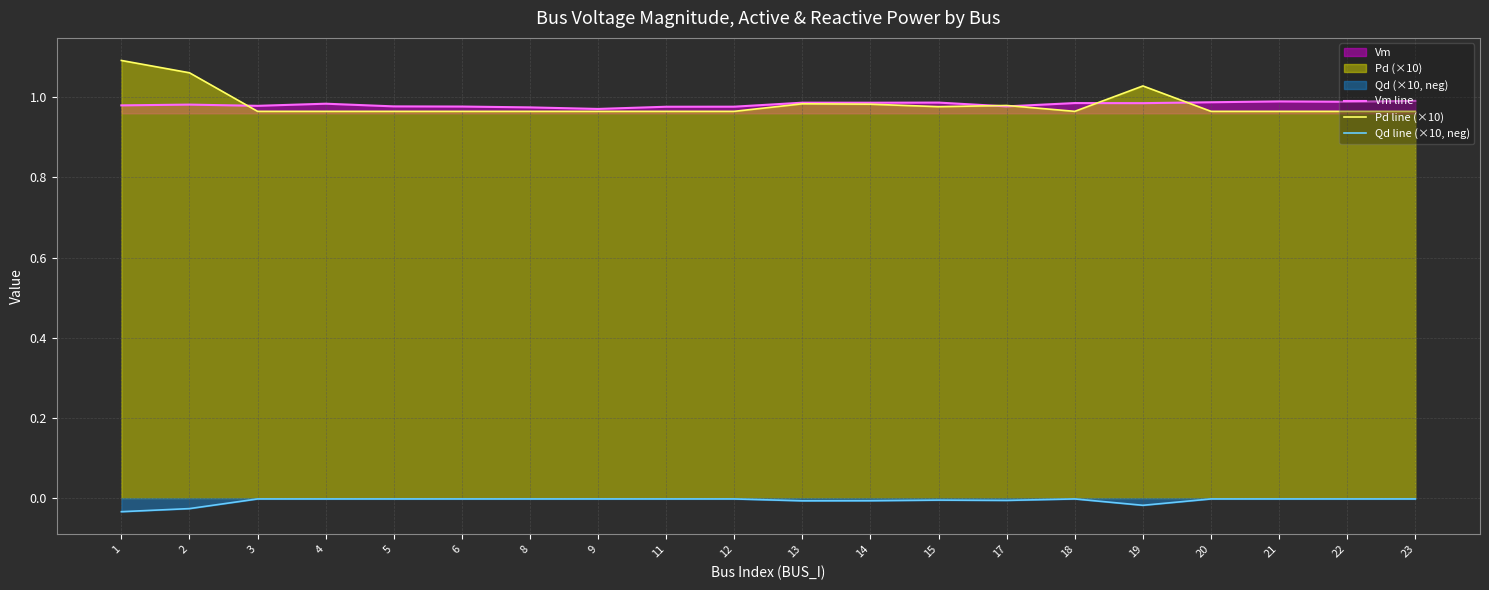

True or false: Vm line and Qd line (×10, neg) intersect in this chart.

False